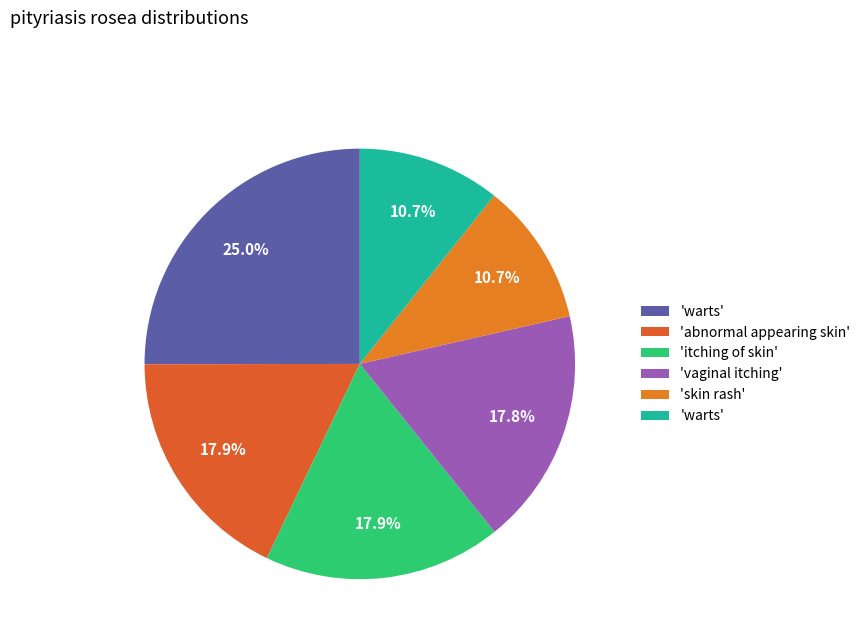

Count the number of slices in the pie.

6